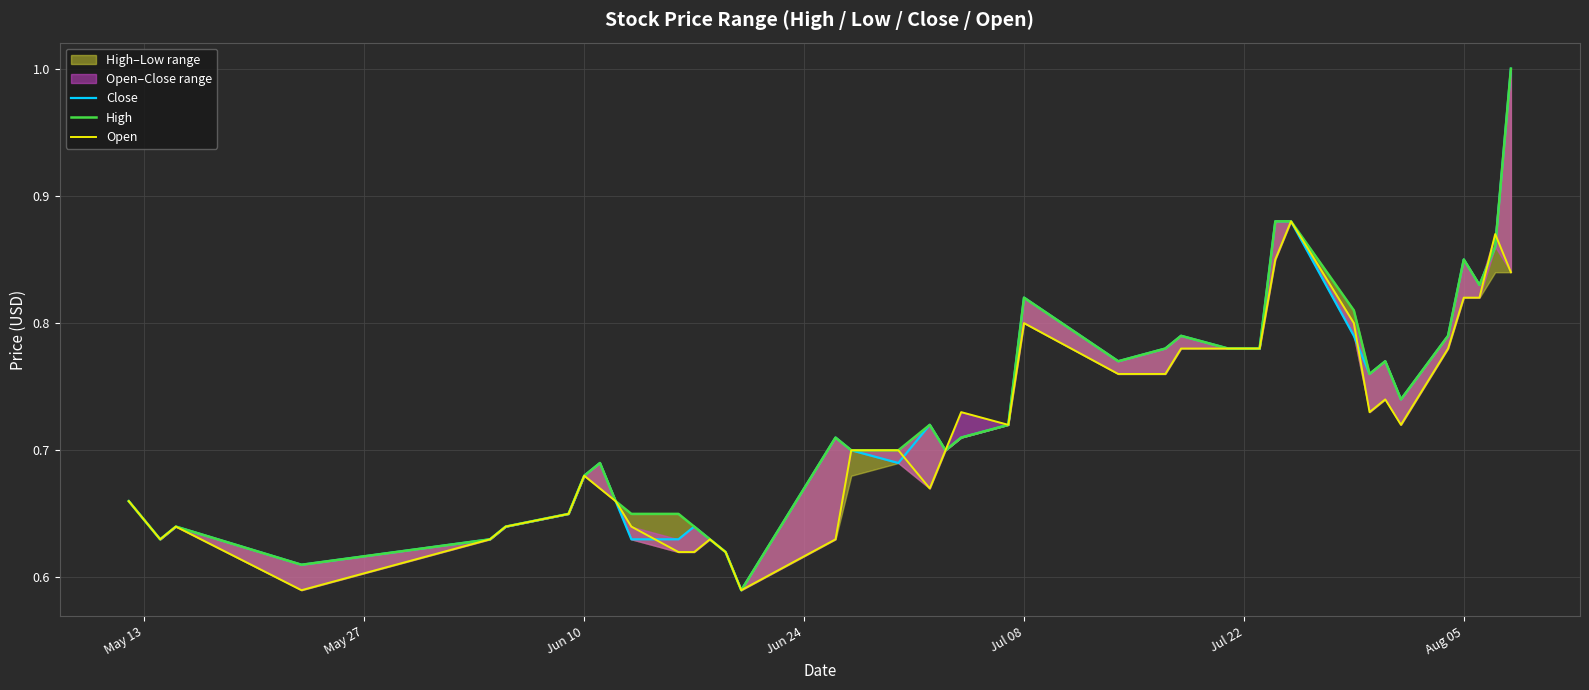

How many Close values are between 0 and 1?

40